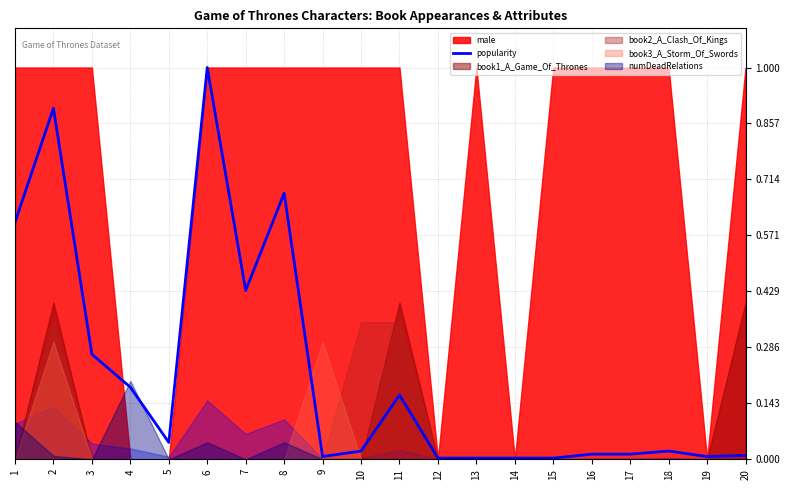

How many interior local peaks (higher than both neighbors) does the data have?

5